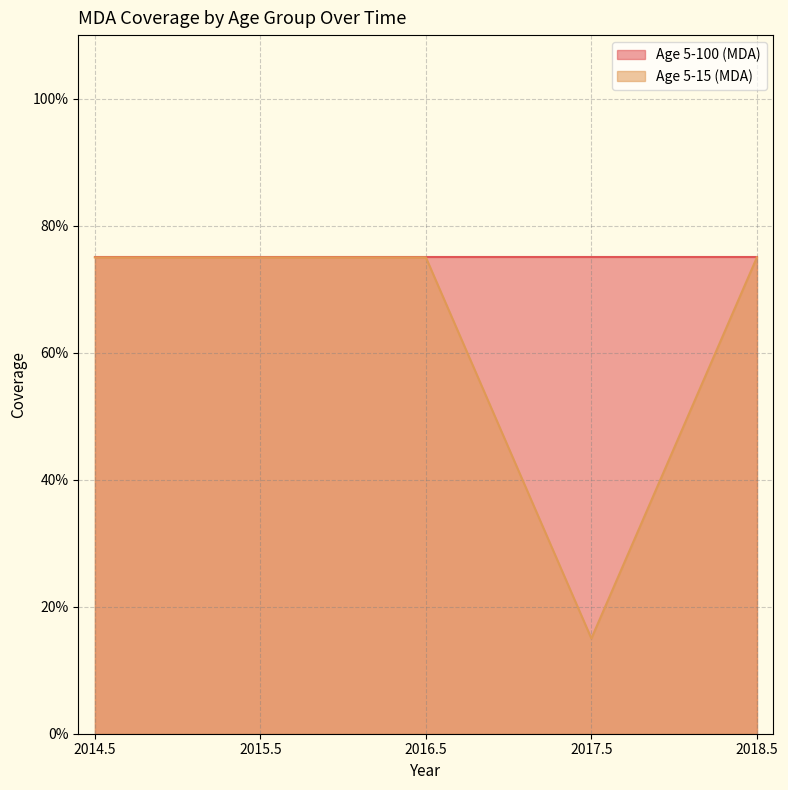

What is the difference between the maximum and minimum values?

0.6